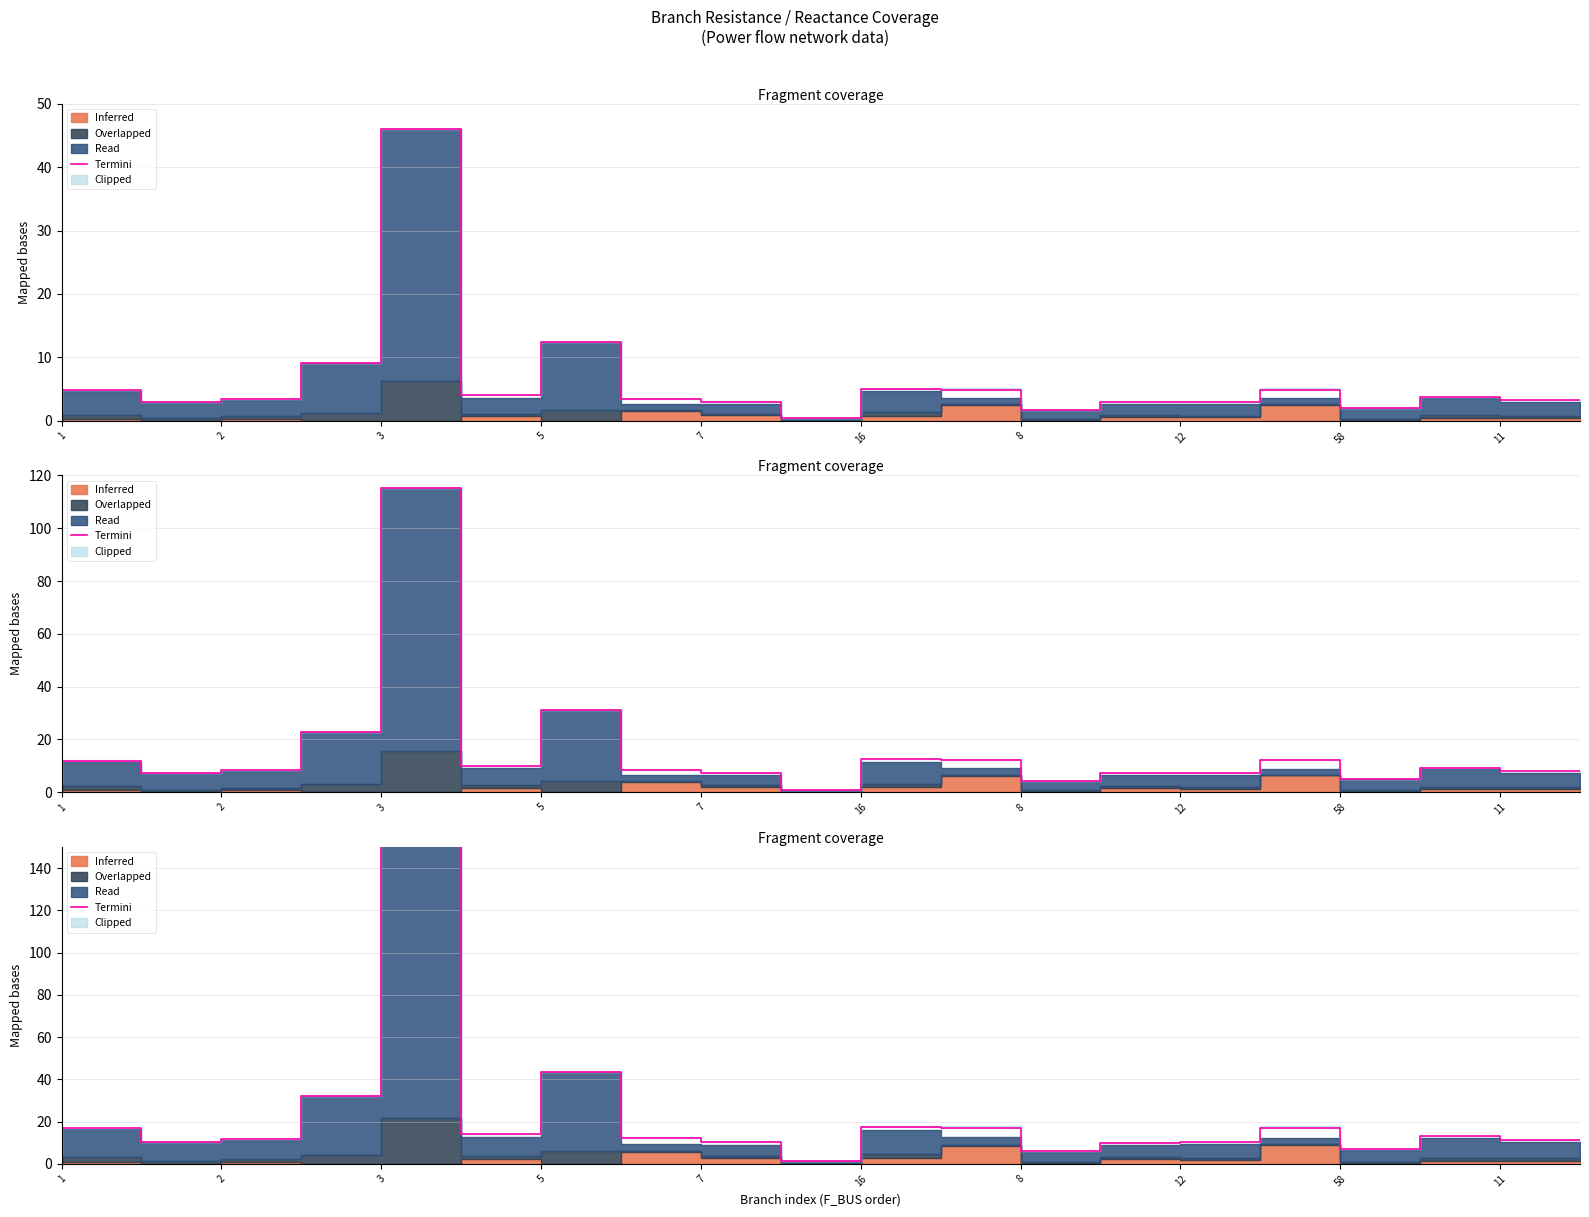

How many points are lower than both their immediate neighbors (excluding endpoints)?

5